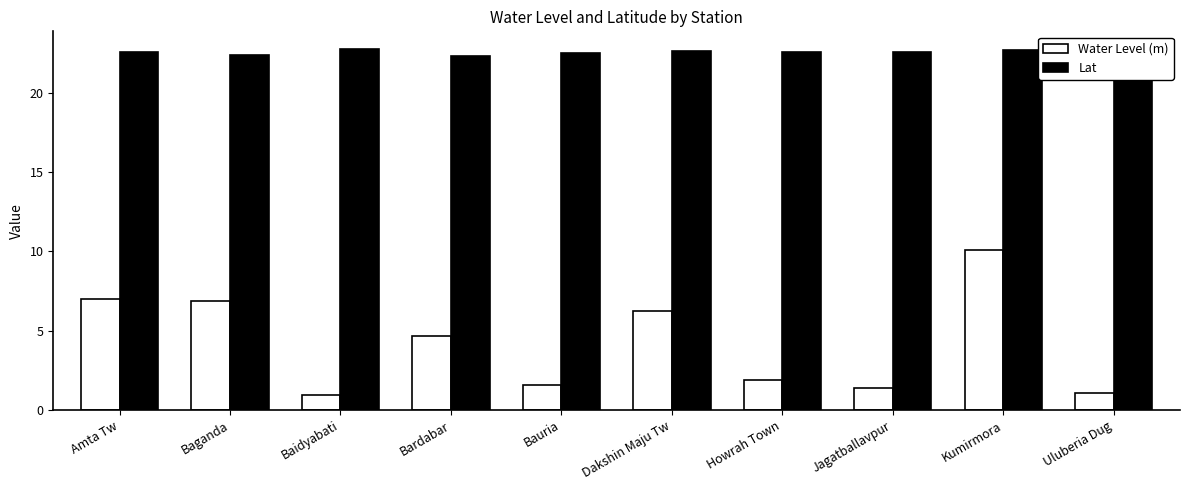

What is the difference between the Lat values at Uluberia Dug and Dakshin Maju Tw?

0.2